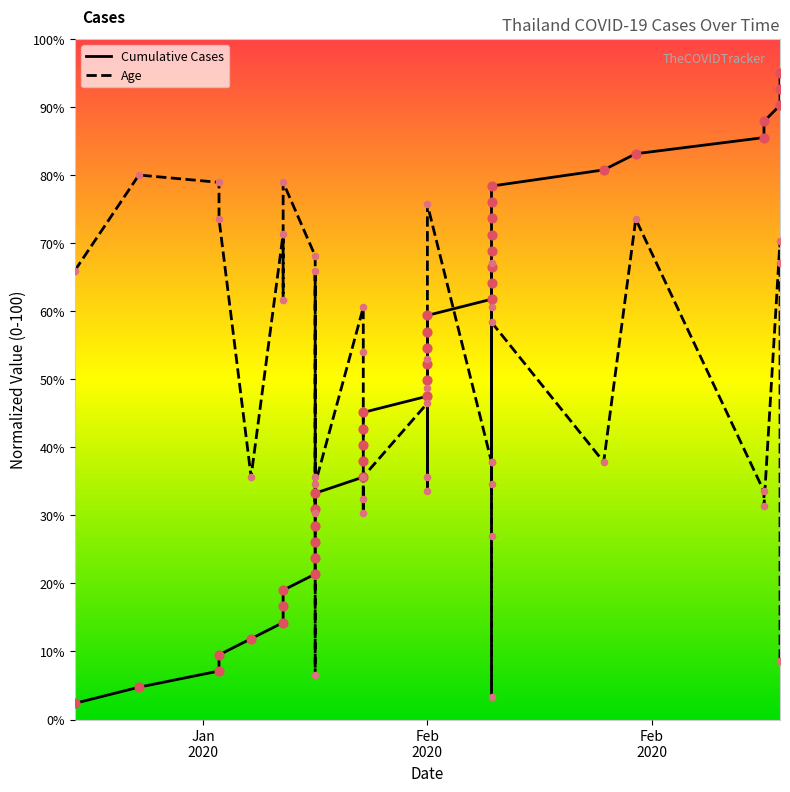

Which series contains the highest Y value?

Cumulative Cases